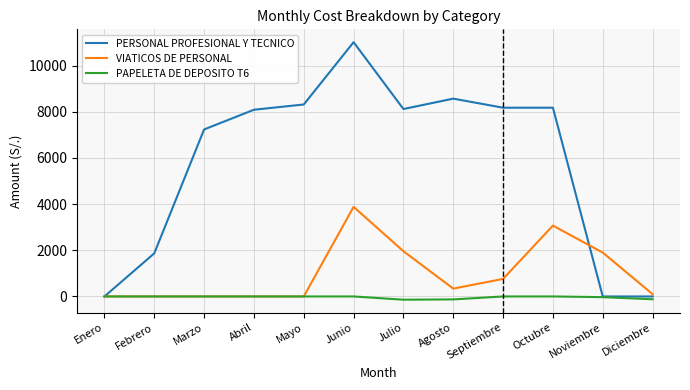

What is the spread (max minus min) of values at Noviembre?

1930.0